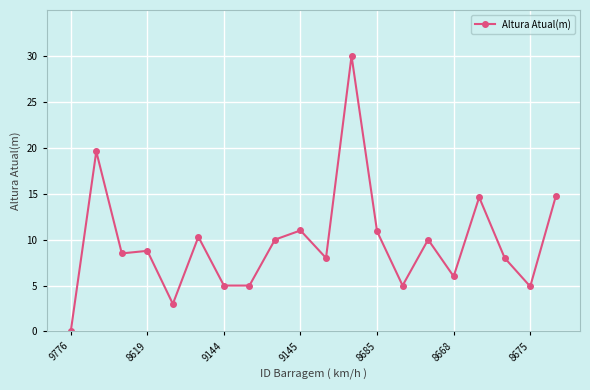

True or false: the data has more than 0 interior local peaks.

True